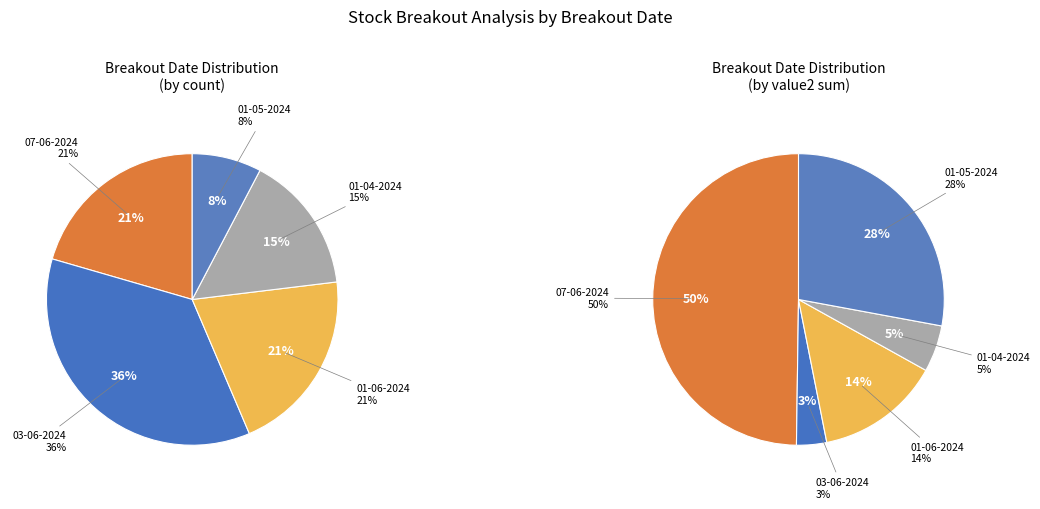

What percentage do 03-06-2024 00:00:00 and 01-06-2024 00:00:00 together represent?

17.1%